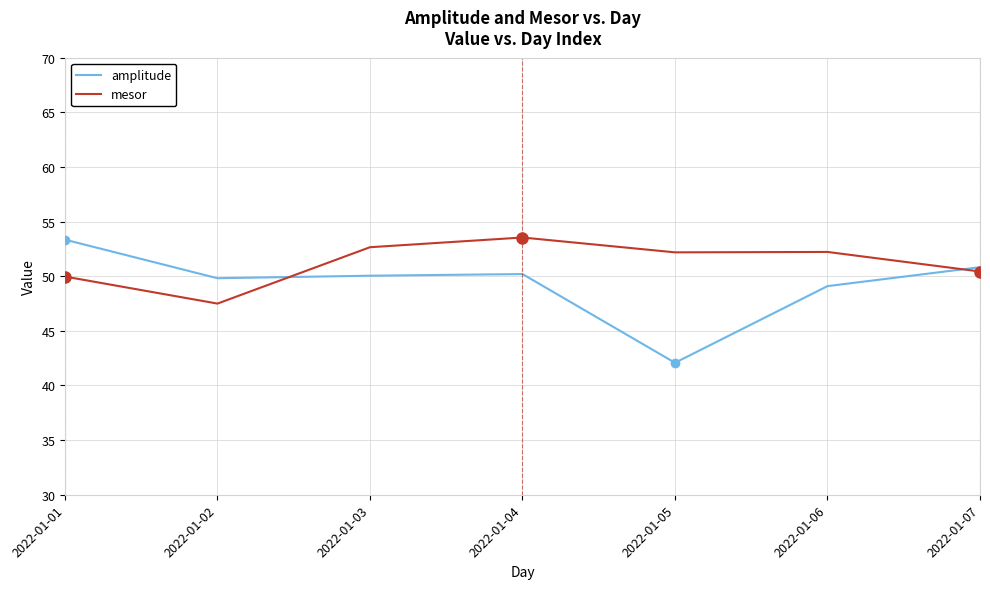

Rank the series by their average value, from highest to lowest.

mesor, amplitude